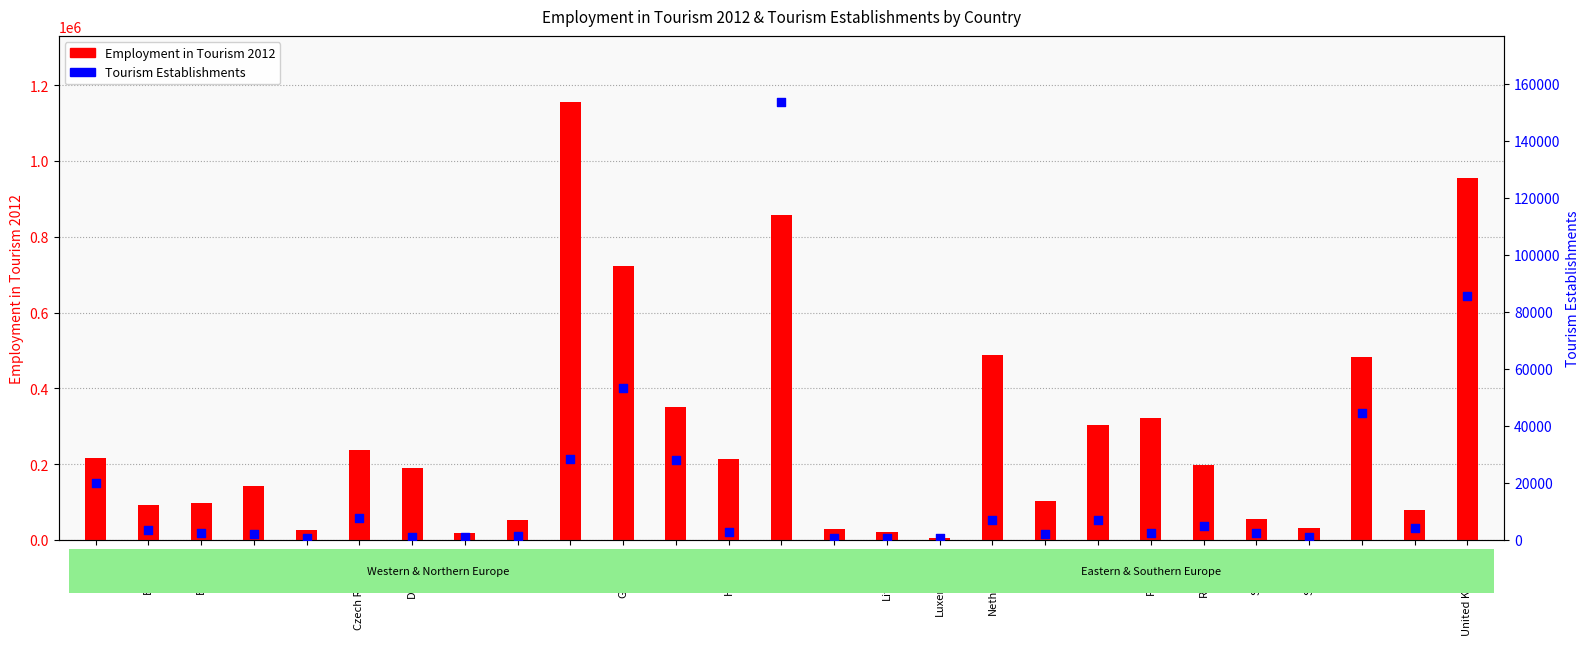

Which series has the widest spread of Y values?

Employment in Tourism 2012